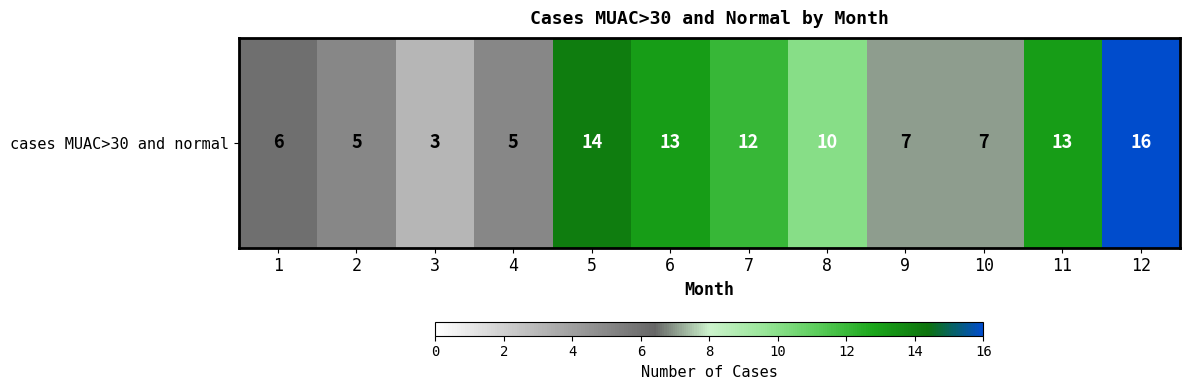

Count the number of categories in the chart.

12